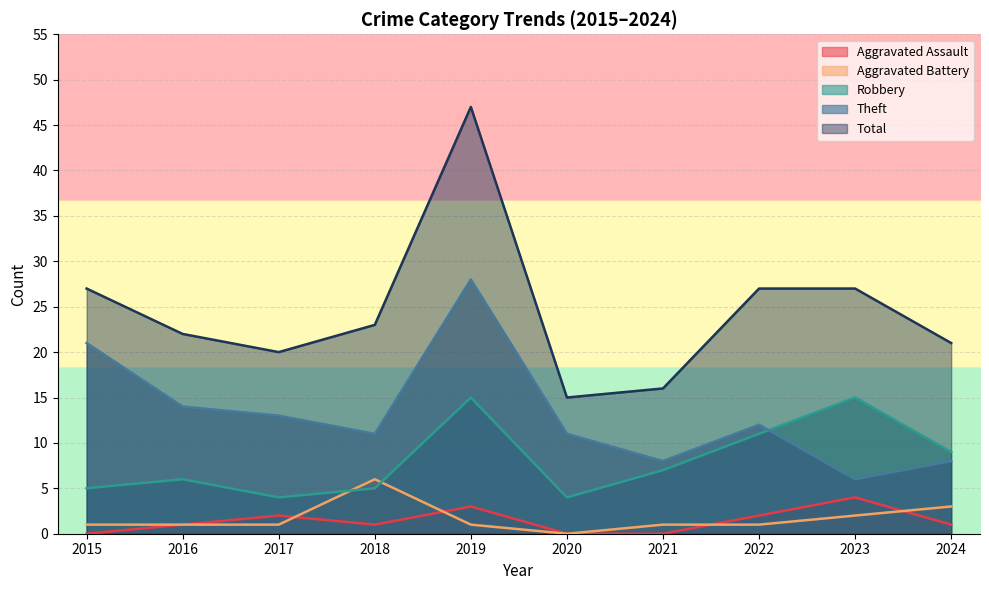

True or false: Aggravated Battery and Robbery intersect in this chart.

True